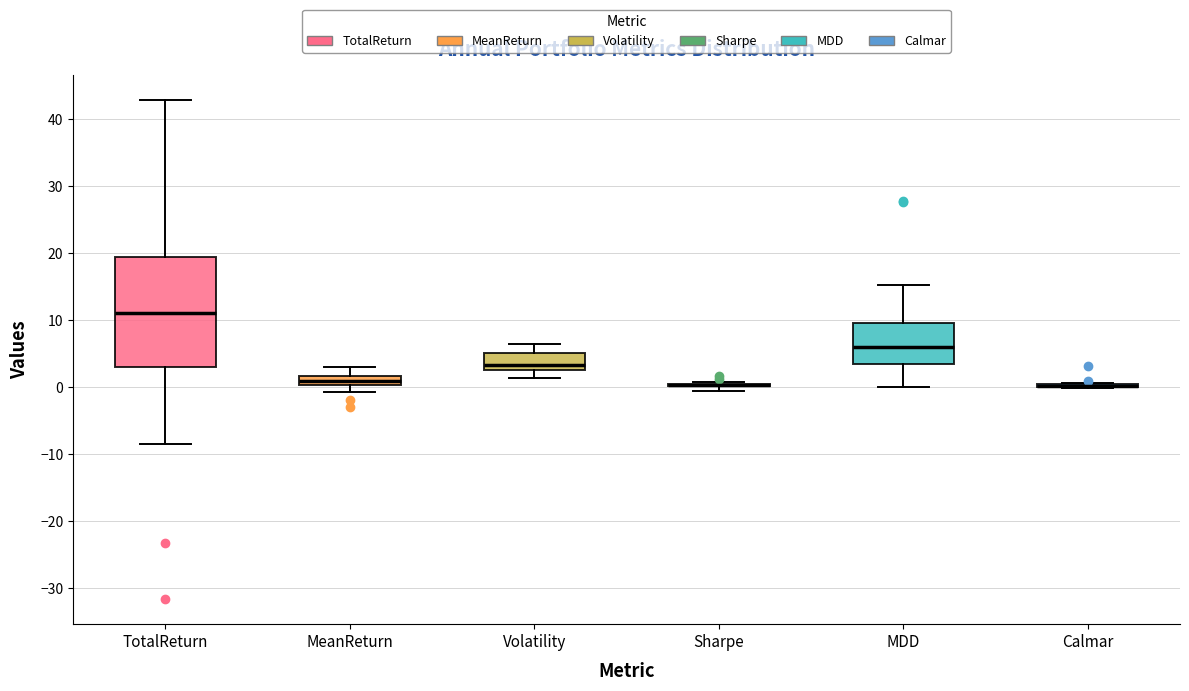

Where does the median line of the box for TotalReturn sit on the y-axis? The values are not printed on the chart, so give them approximately, as read against the axis.

11